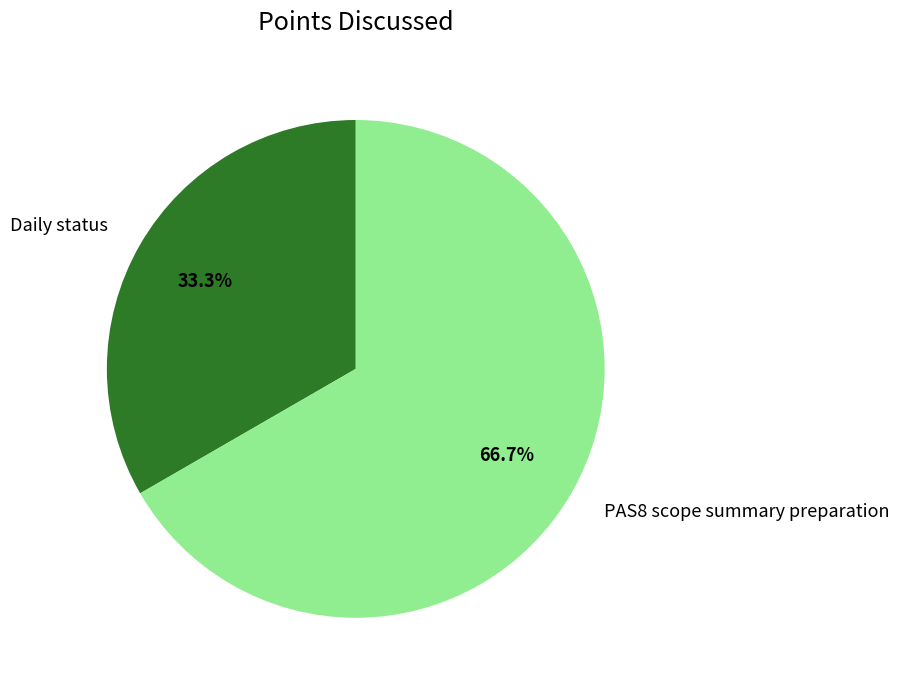

What percentage is the Daily status slice, to the nearest percent?

33%